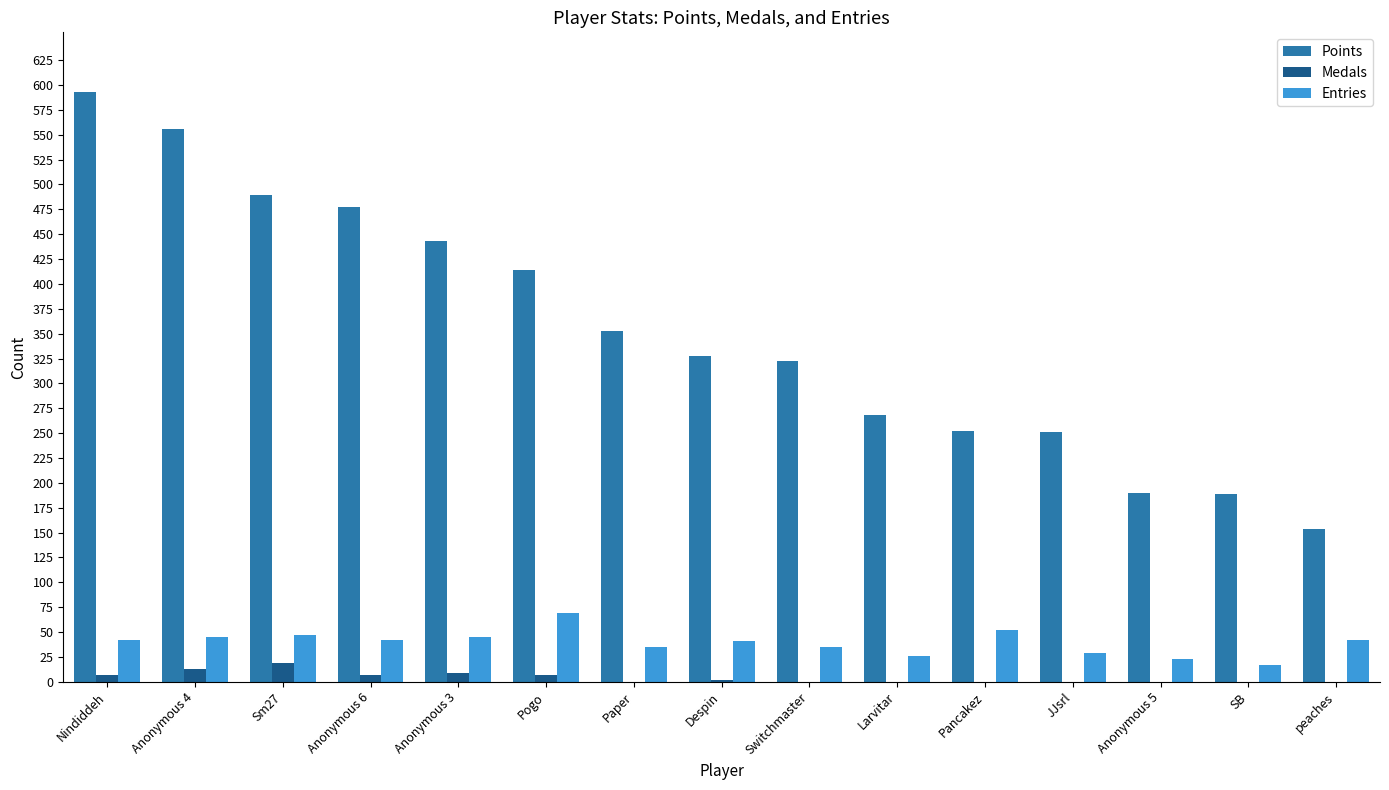

At which category is the sum across all series the highest?

Nindiddeh